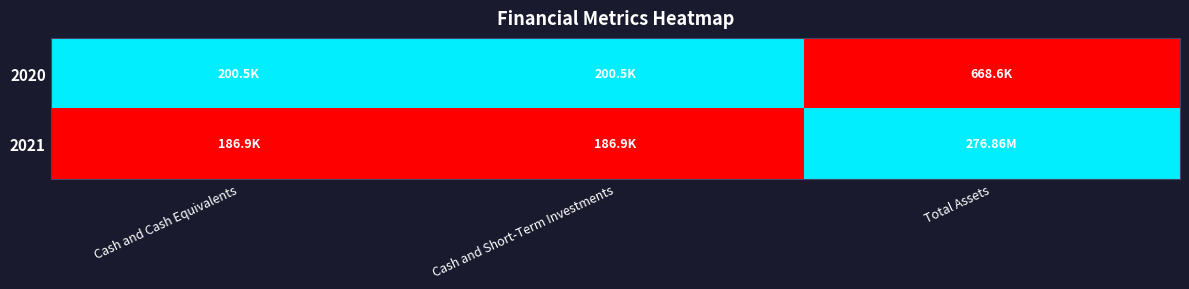

Reading left to right, what are all the values shown in this chart?

2020: Cash and Cash Equivalents=1	Cash and Short-Term Investments=1	Total Assets=0
2021: Cash and Cash Equivalents=0	Cash and Short-Term Investments=0	Total Assets=1